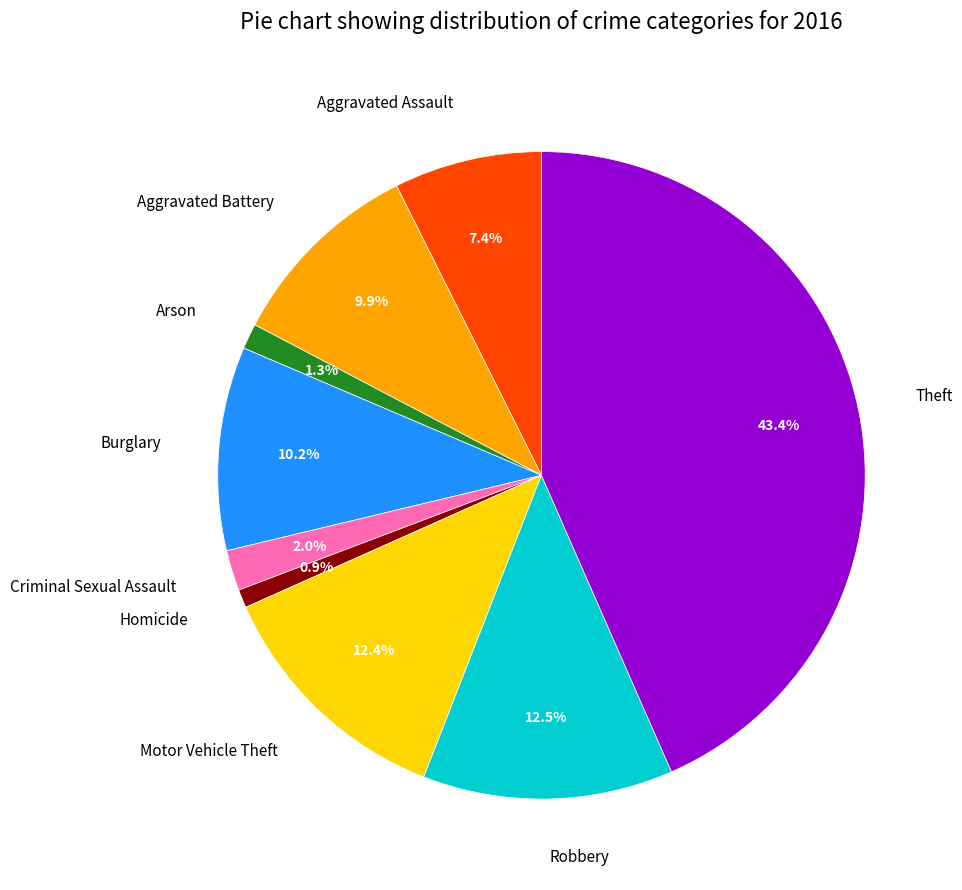

To the nearest percent, what portion does Motor Vehicle Theft represent?

12%